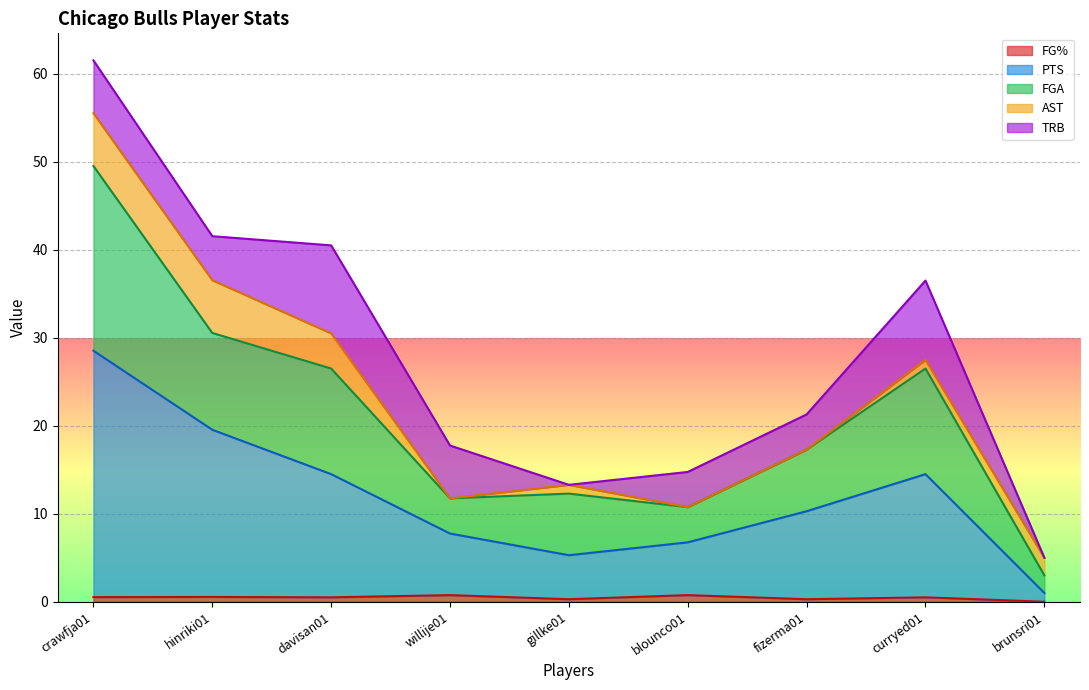

At which category is the sum across all series the highest?

crawfja01